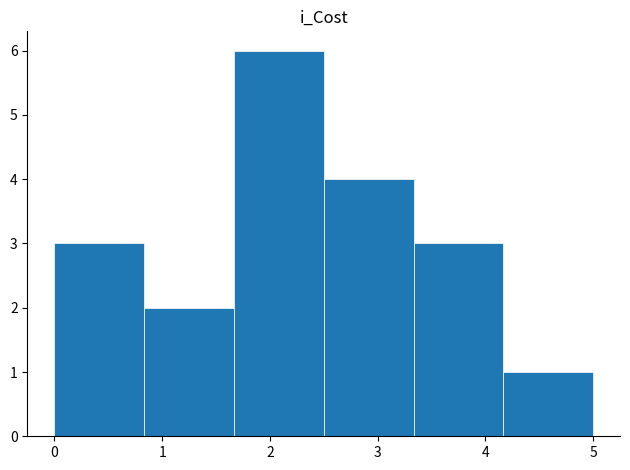

What is the height of the bar covering 3.3 to 4.2 on the x-axis? Neither the bar edges nor the heights are printed on the chart, so give them approximately, as read against the axes.

3